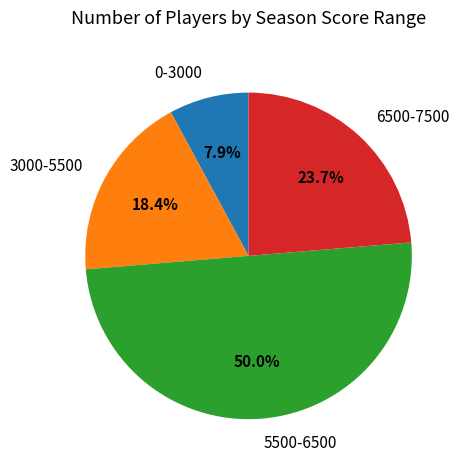

What percentage is NOT represented by 3000-5500?

81.6%